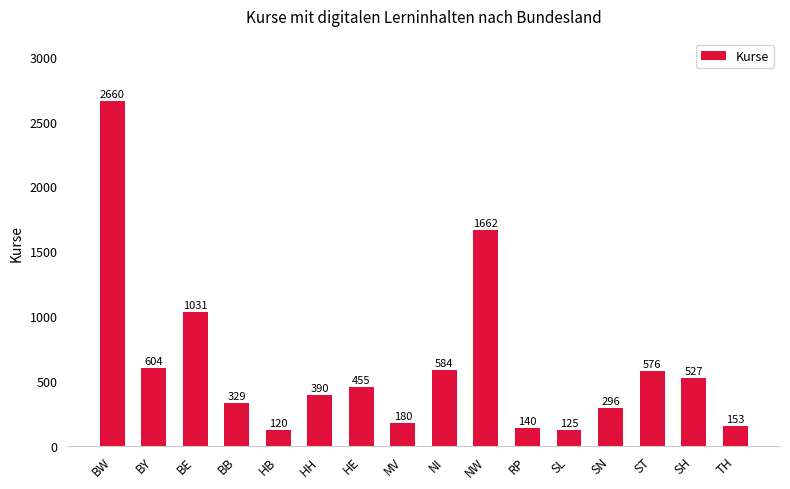

At which label does the data first exceed 455?

BW